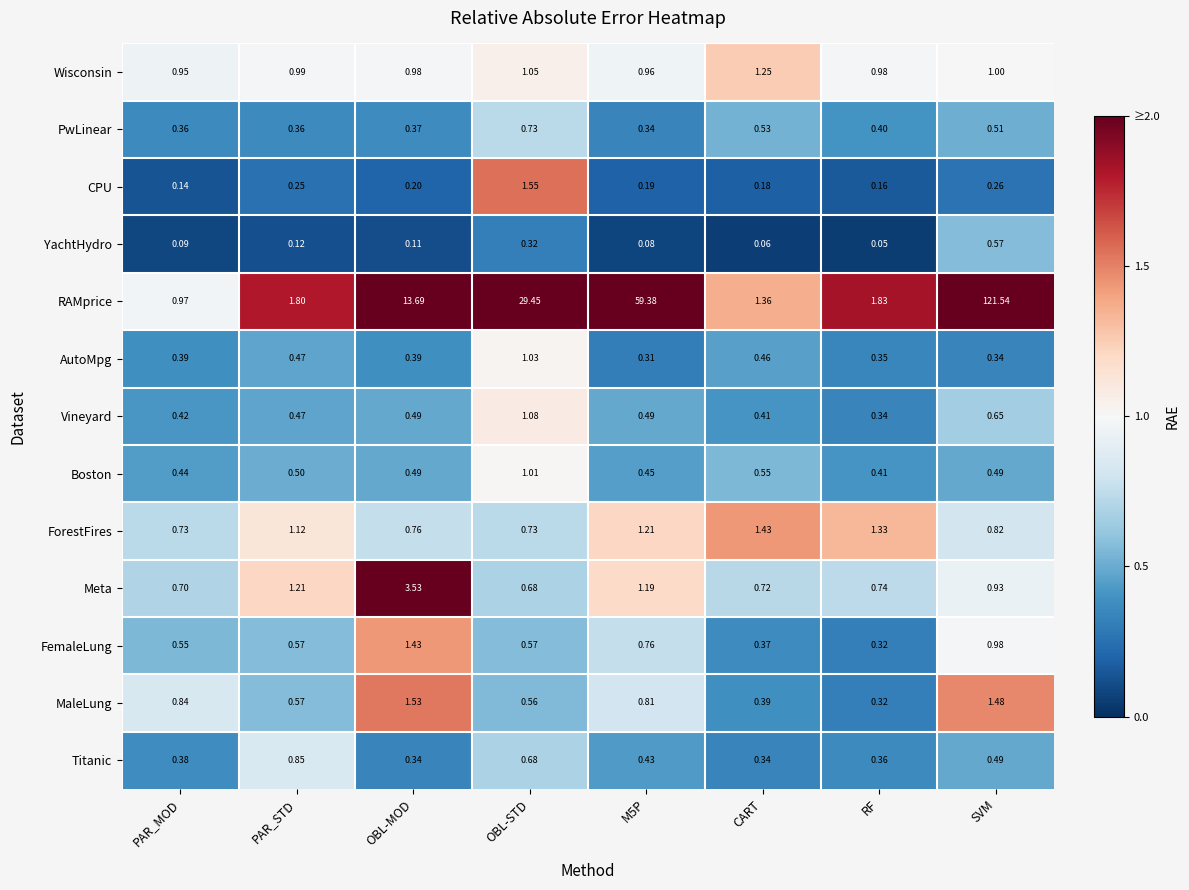

Which category has the lowest value in the Boston series?

RF